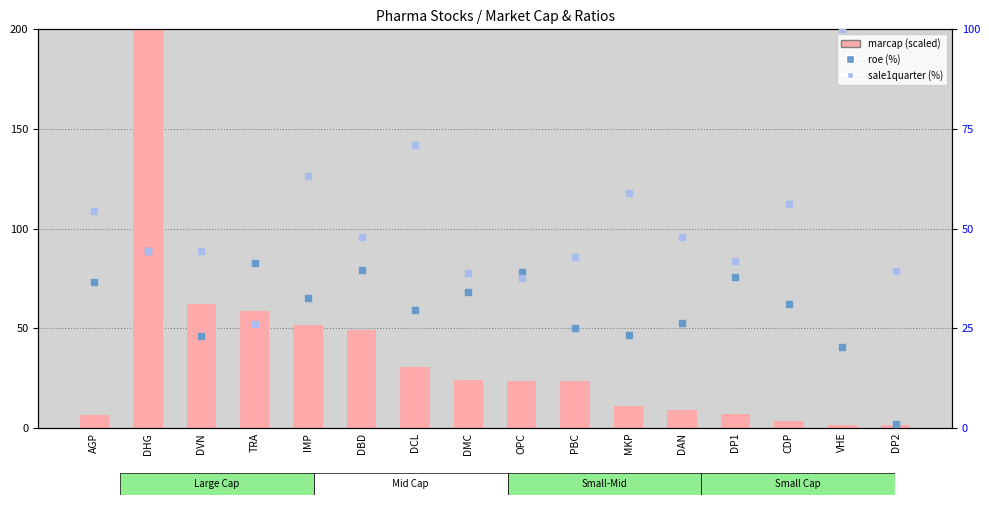

Which series has the largest Y range (max minus min)?

marcap